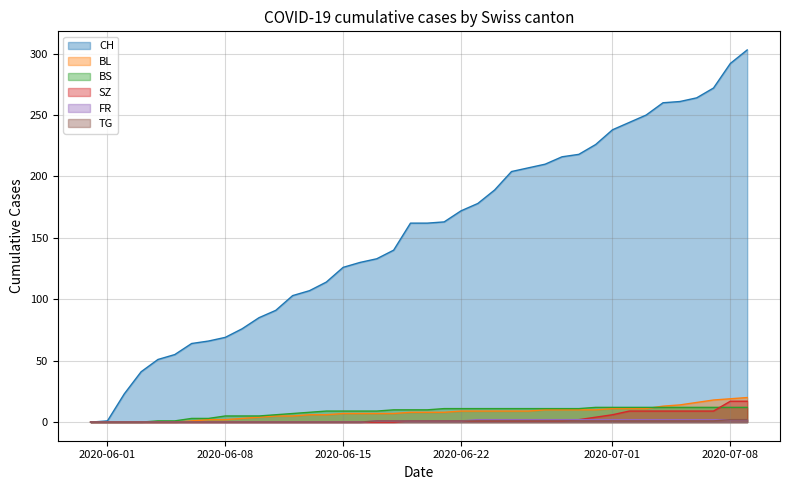

What is the difference between the highest and lowest values at 2020-06-15?

126